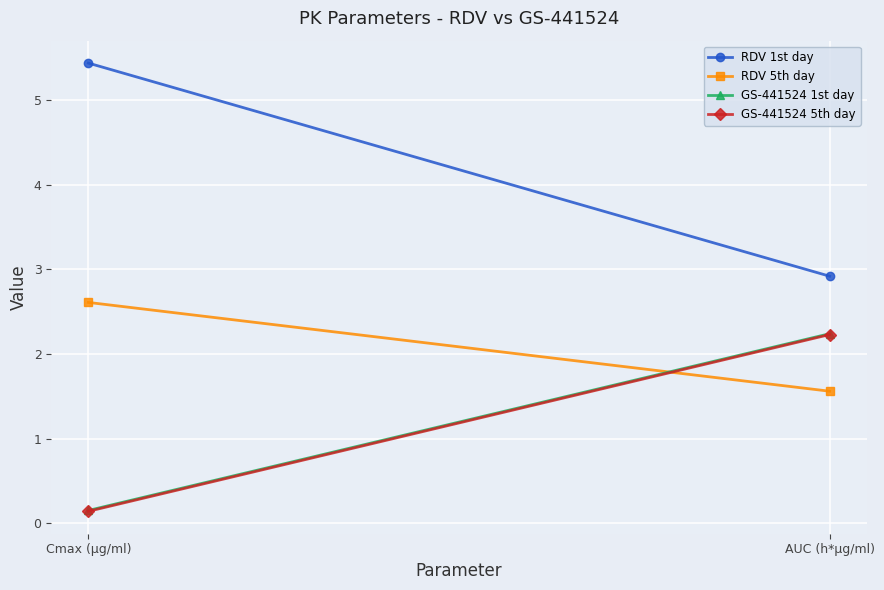

Rank the categories by RDV 1st day value from lowest to highest.

AUC (h*µg/ml), Cmax (µg/ml)